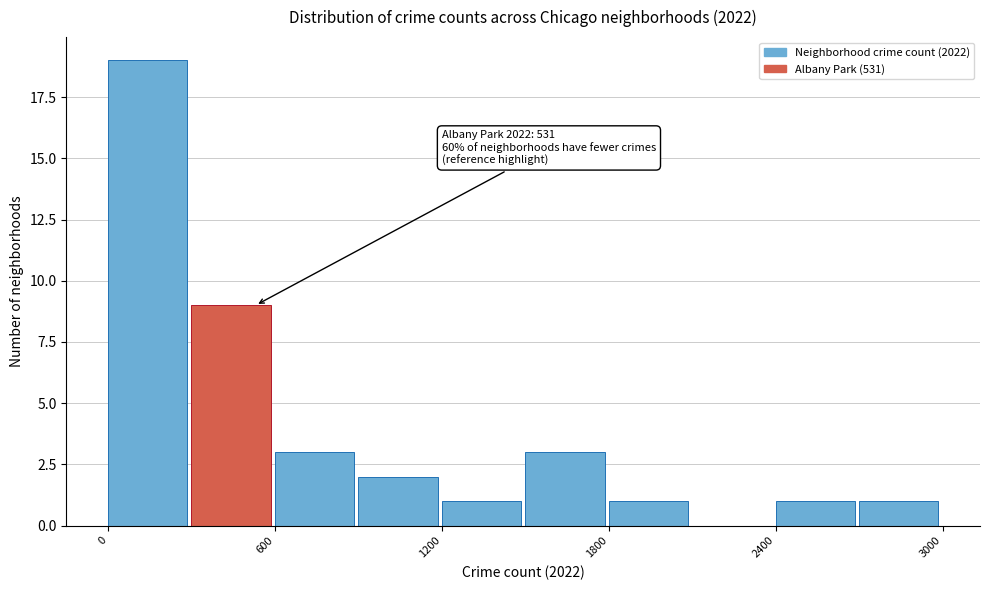

Read against the x-axis, roughly where is the centre of the tallest bar?

100